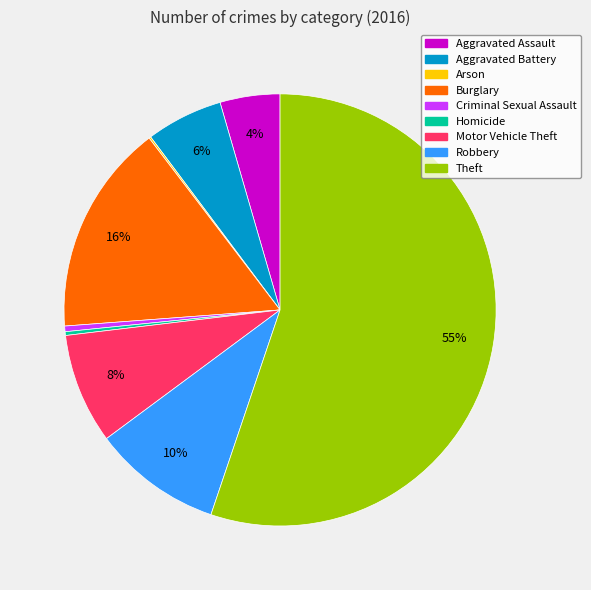

To the nearest percent, what is the average slice percentage?

11%